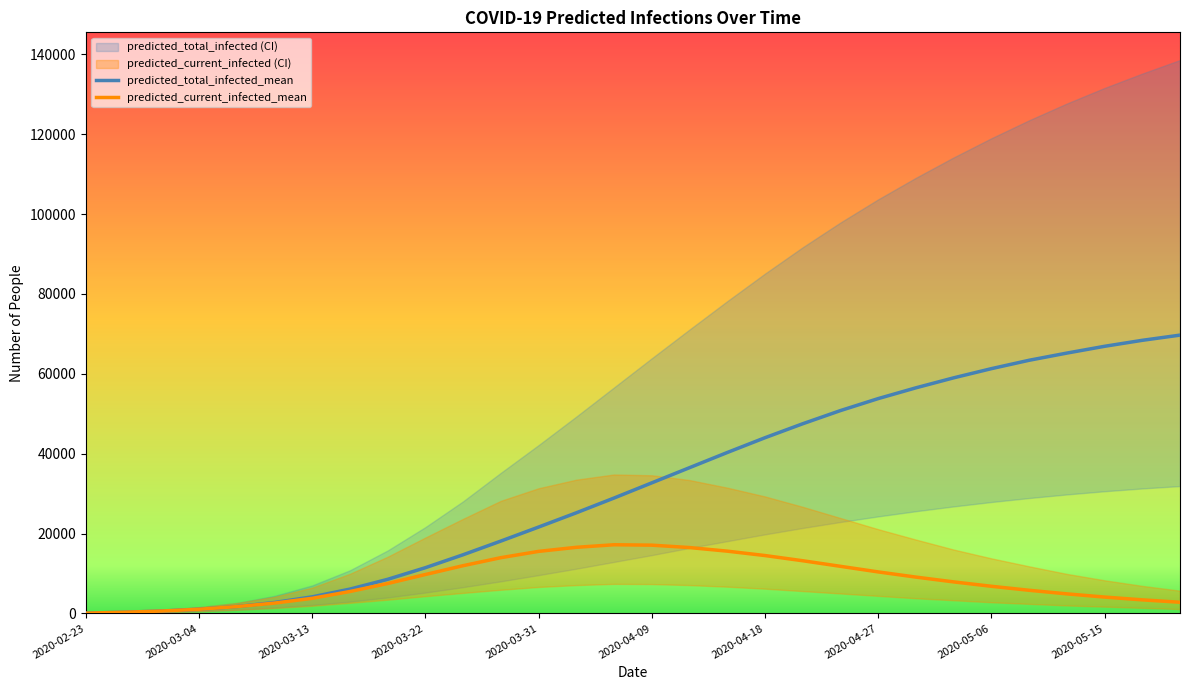

What is the difference between the highest and lowest values at 2020-03-25?

22940